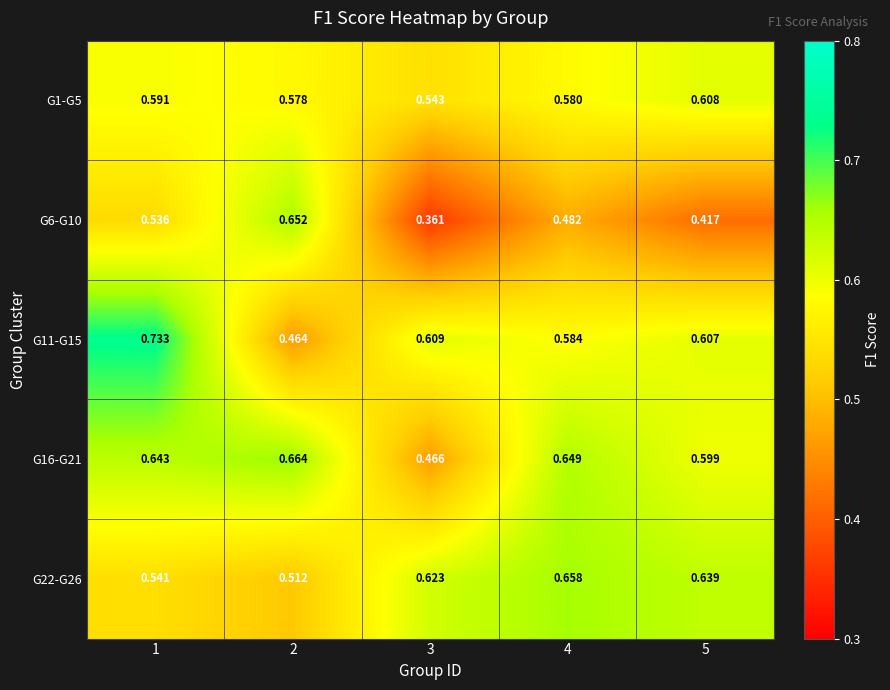

Is the value of G6-G10 at 4 greater than the value of G1-G5 at 3?

No